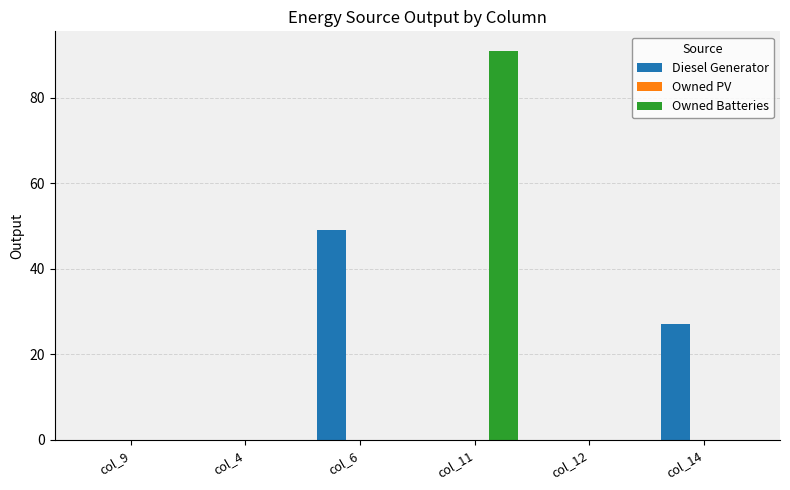

How many categories are shown in the chart?

6